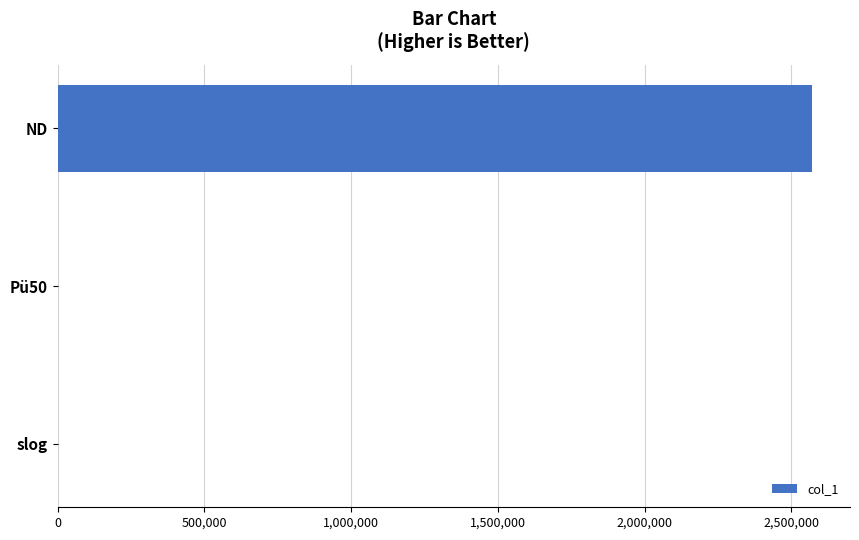

Are the bars horizontal?

Yes